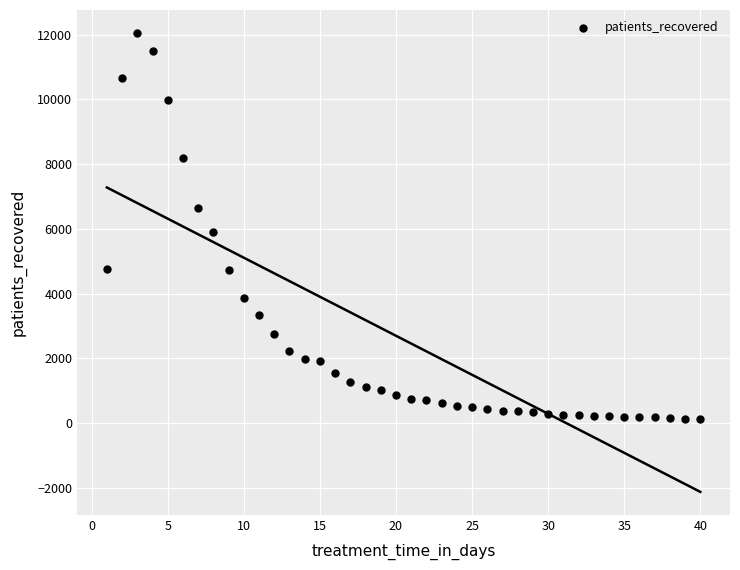

What Y value in the scatter plot is closest to 6081?

5893